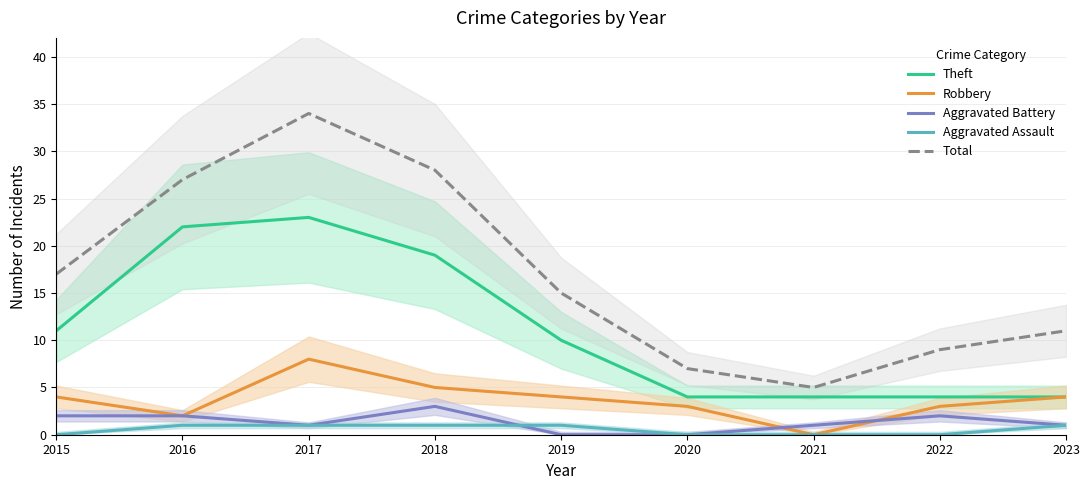

Between which two adjacent categories do Aggravated Battery and Robbery first intersect?

2020 and 2021